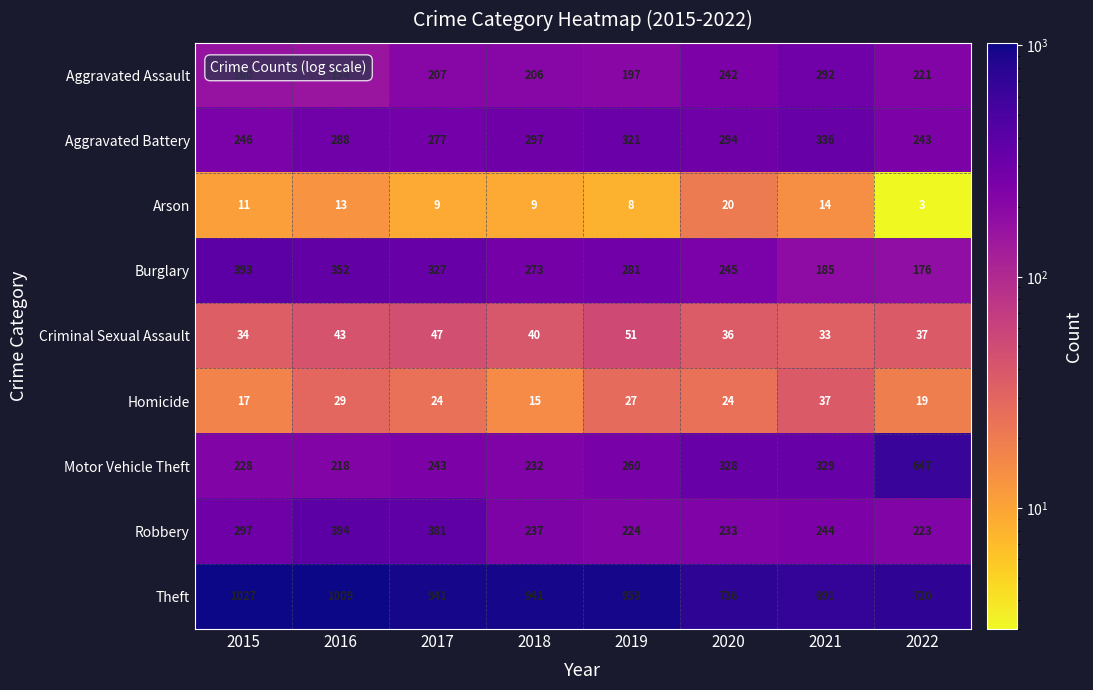

How many data points does each series have?

8